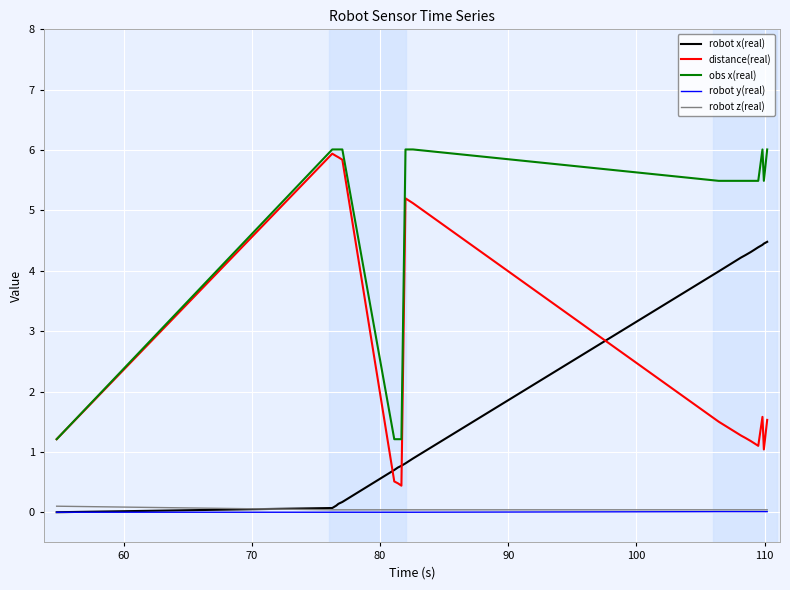

Which series has the widest spread of values?

distance(real)